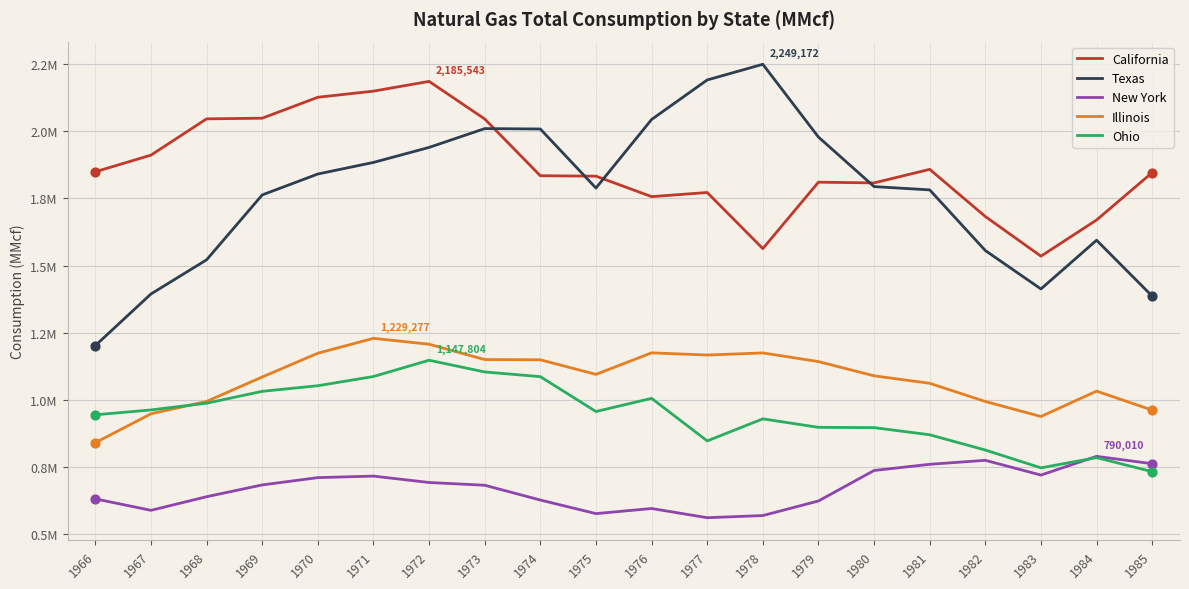

At which category is the sum across all series the highest?

1972